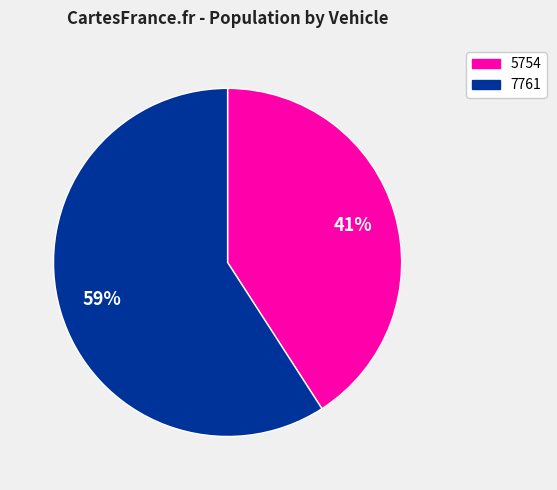

True or false: 7761 accounts for 59% of the total.

True